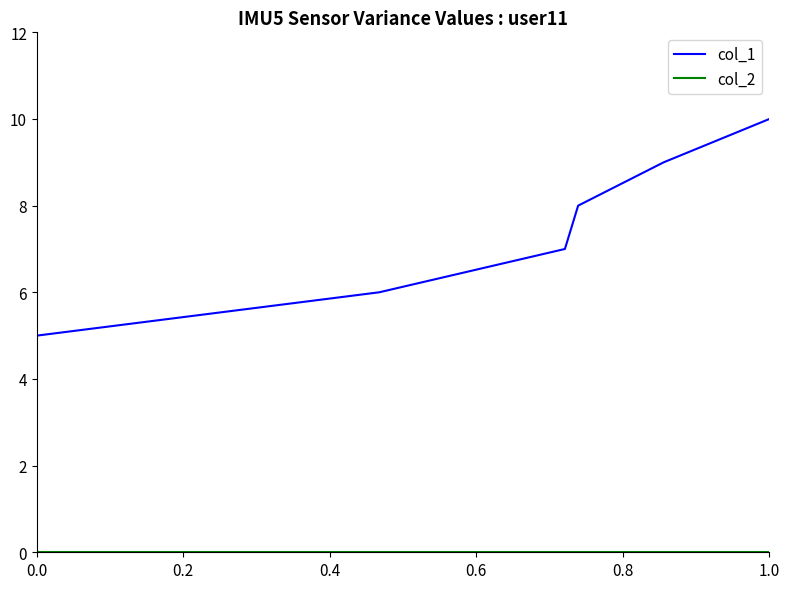

What is the highest value of the col_1 series?

10